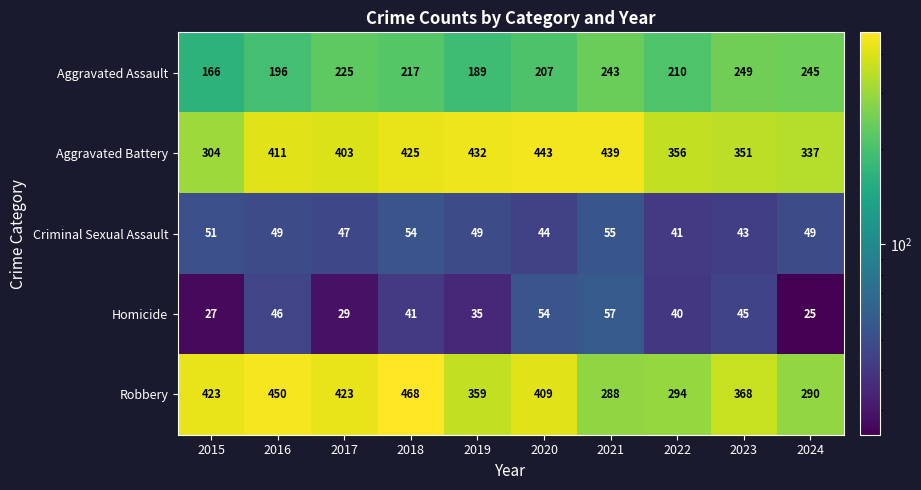

True or false: Criminal Sexual Assault has a value of 54 at 2018.

True